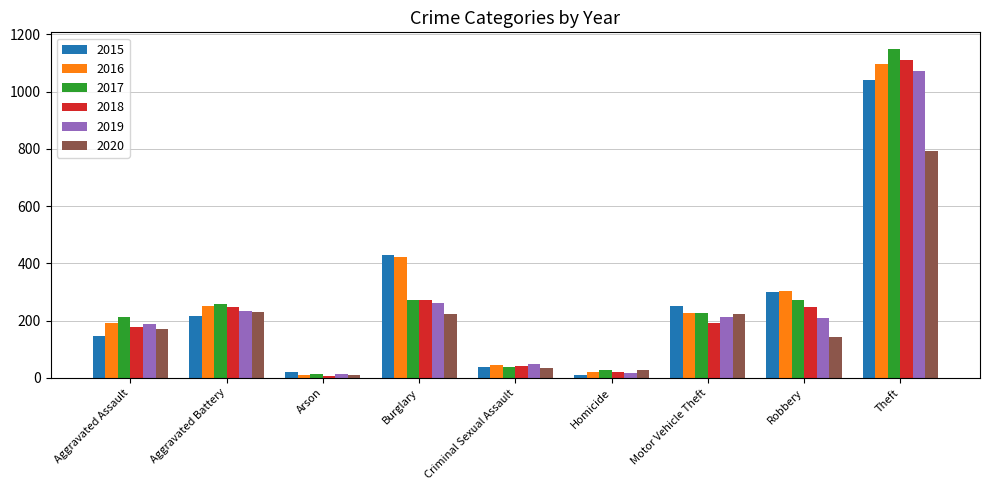

At which label is 2018 closest to 558?

Burglary